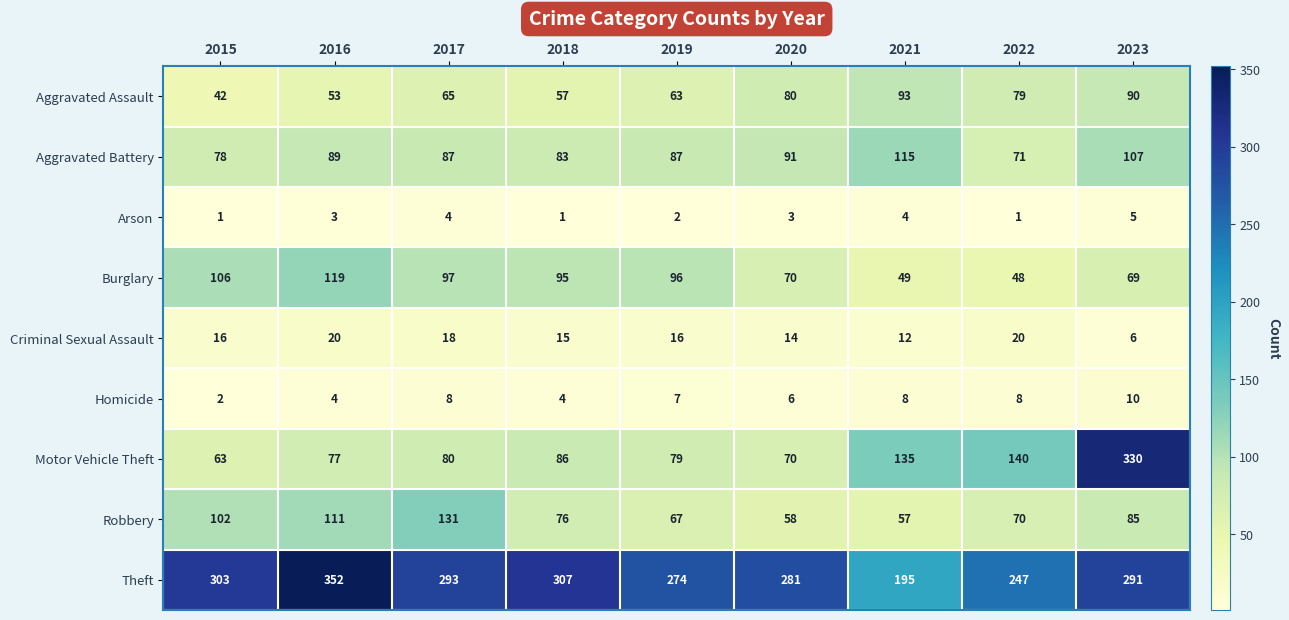

Rank the series at 2019 from lowest to highest value.

Arson, Homicide, Criminal Sexual Assault, Aggravated Assault, Robbery, Motor Vehicle Theft, Aggravated Battery, Burglary, Theft